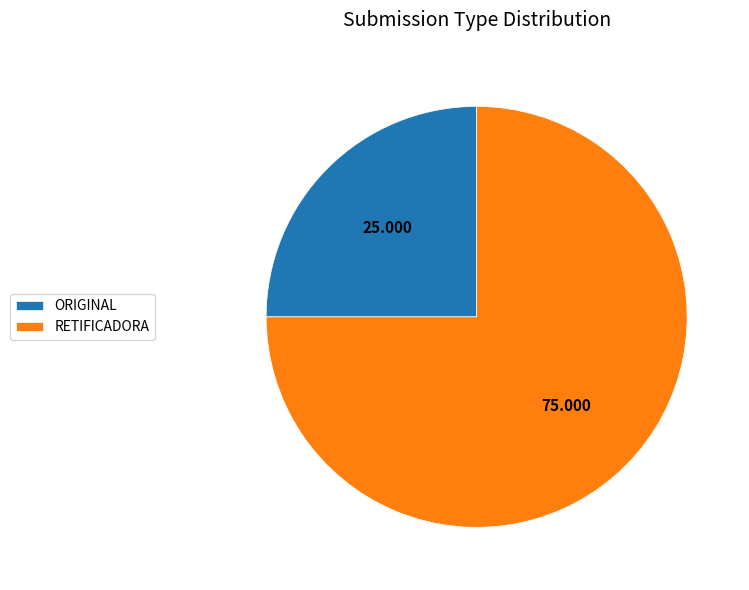

Which category has the biggest portion of the pie?

RETIFICADORA